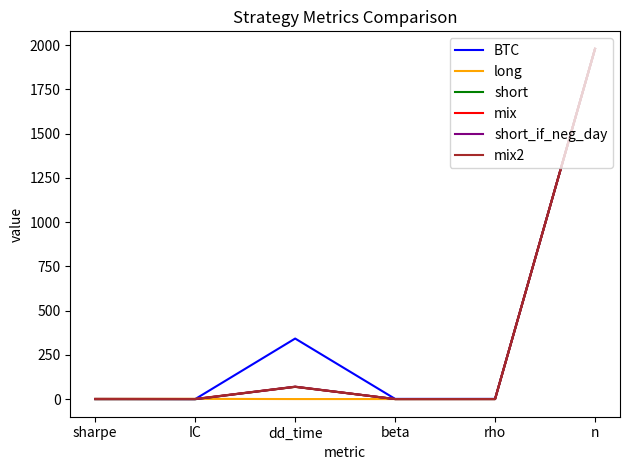

At which label does mix2 reach its peak?

n